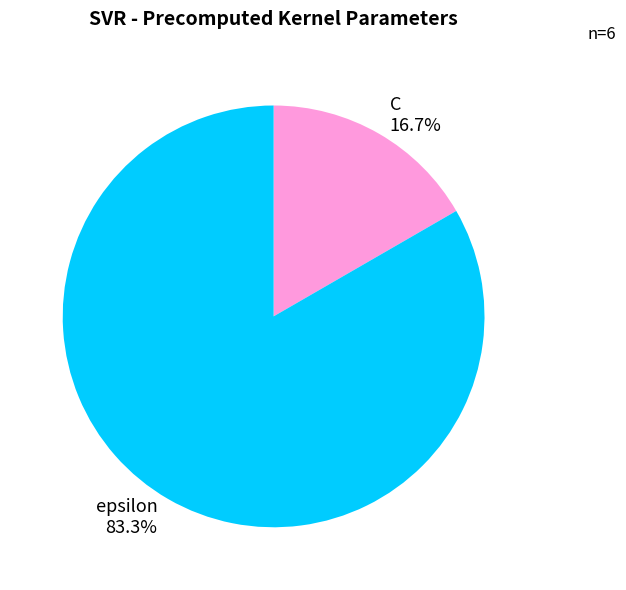

What percentage is NOT represented by epsilon?

16.7%